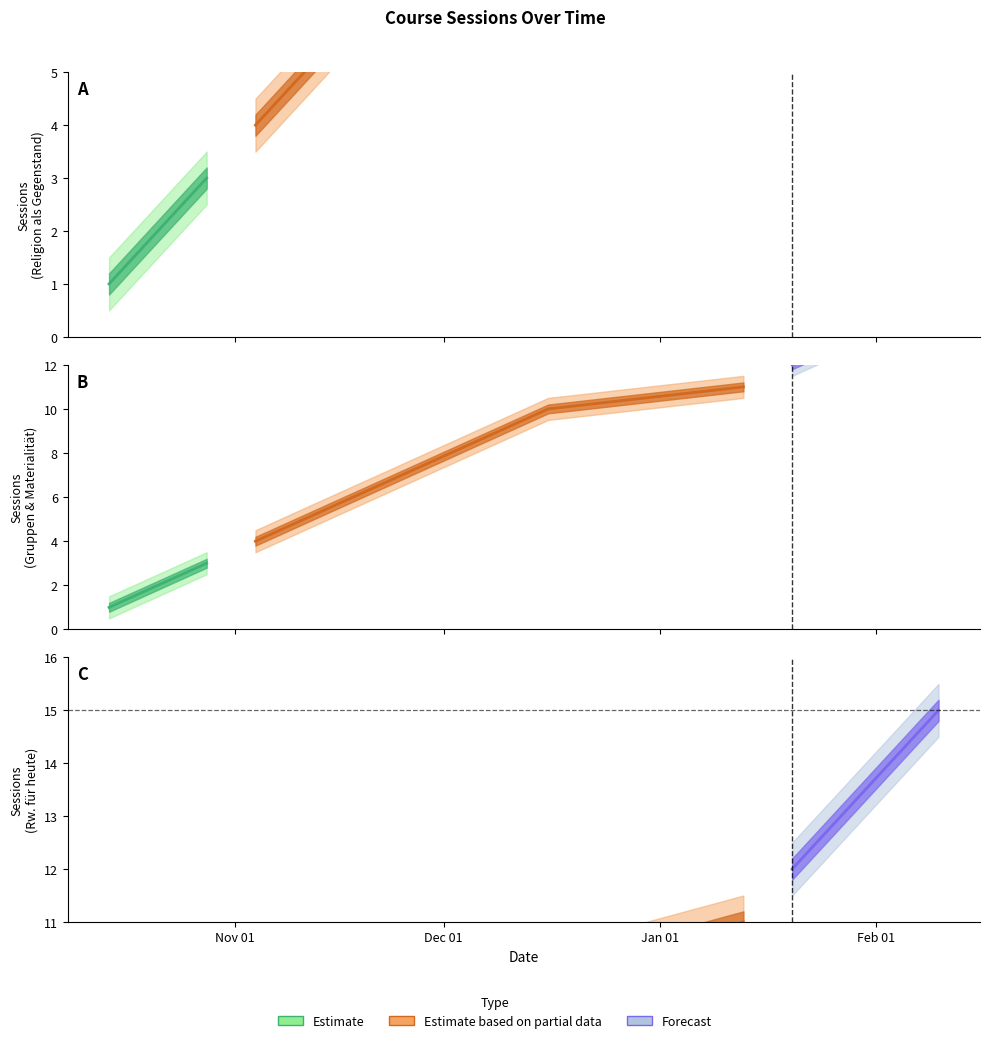

True or false: session has more than 0 interior local peaks.

False